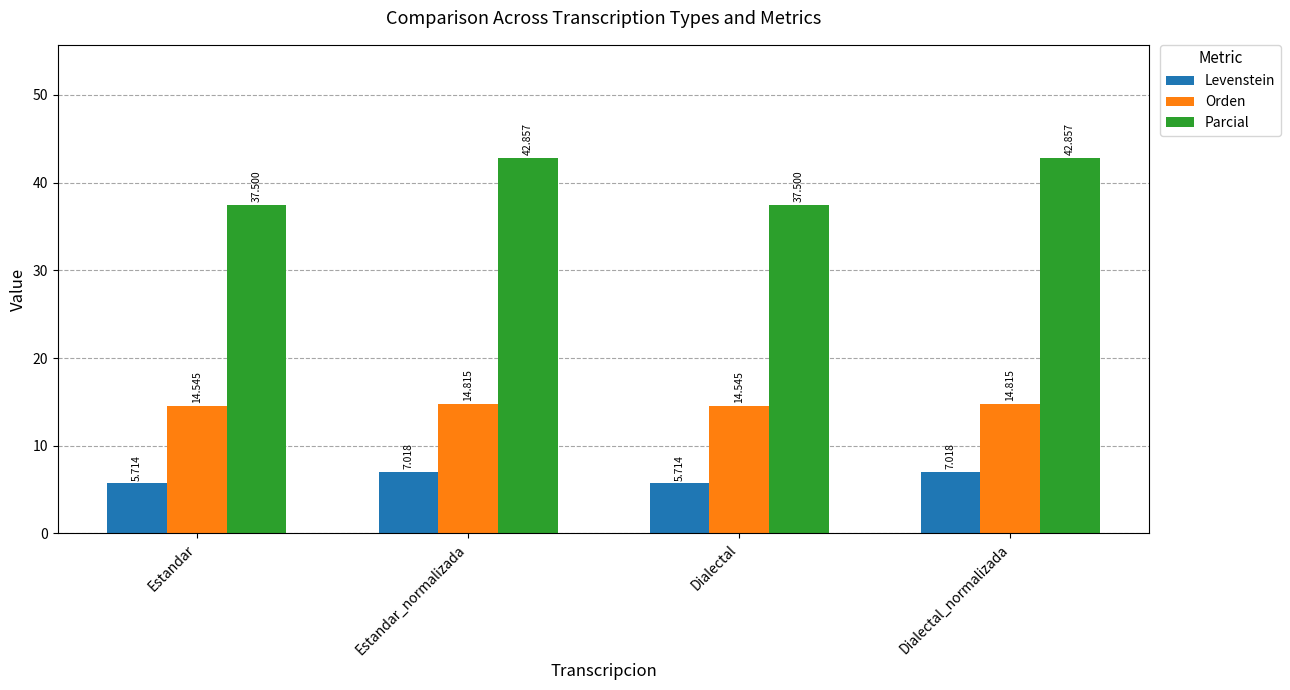

What is the difference between the maximum and minimum values in the Parcial series?

5.4